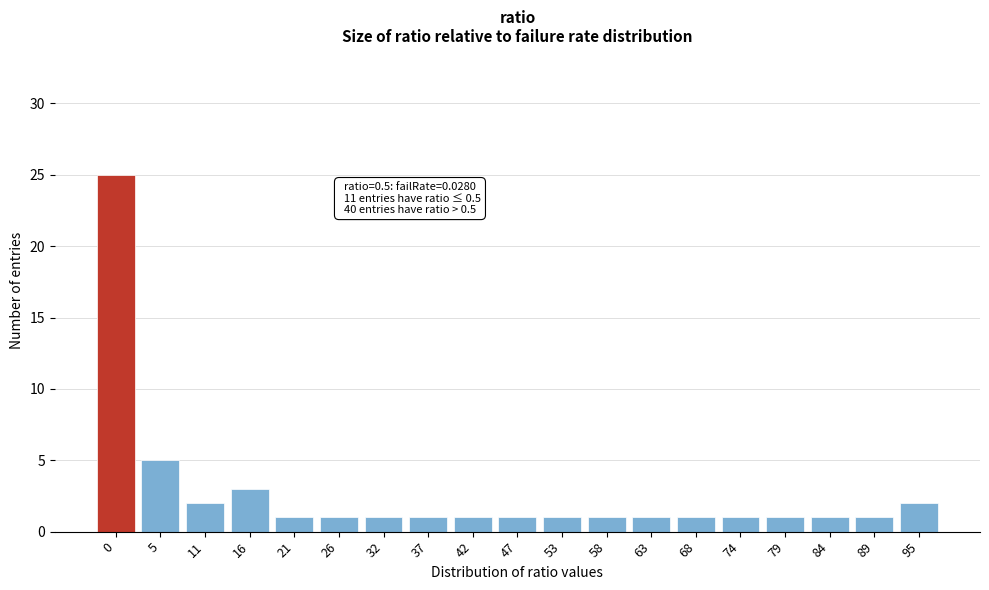

Reading left to right, transcribe all the data shown in this chart.

25	5	2	3	1	1	1	1	1	1	1	1	1	1	1	1	1	1	2